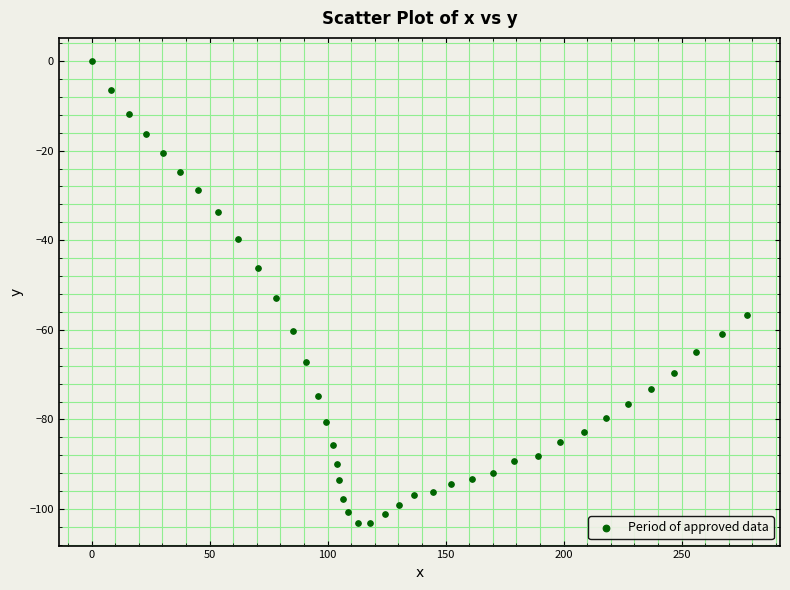

What Y value in the scatter plot is closest to -51?

-53.0